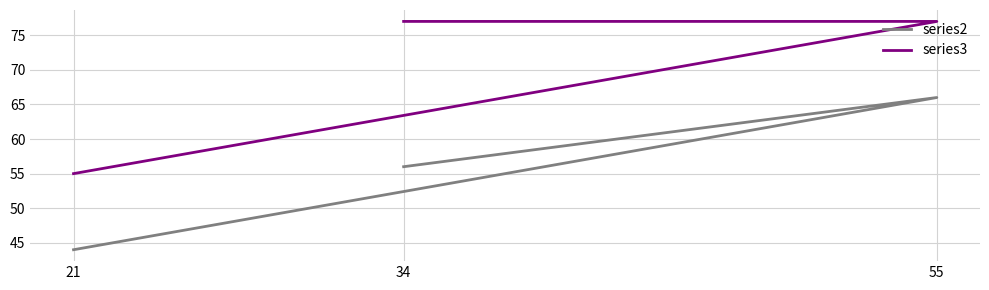

Which category has the highest value in the series3 series?

34